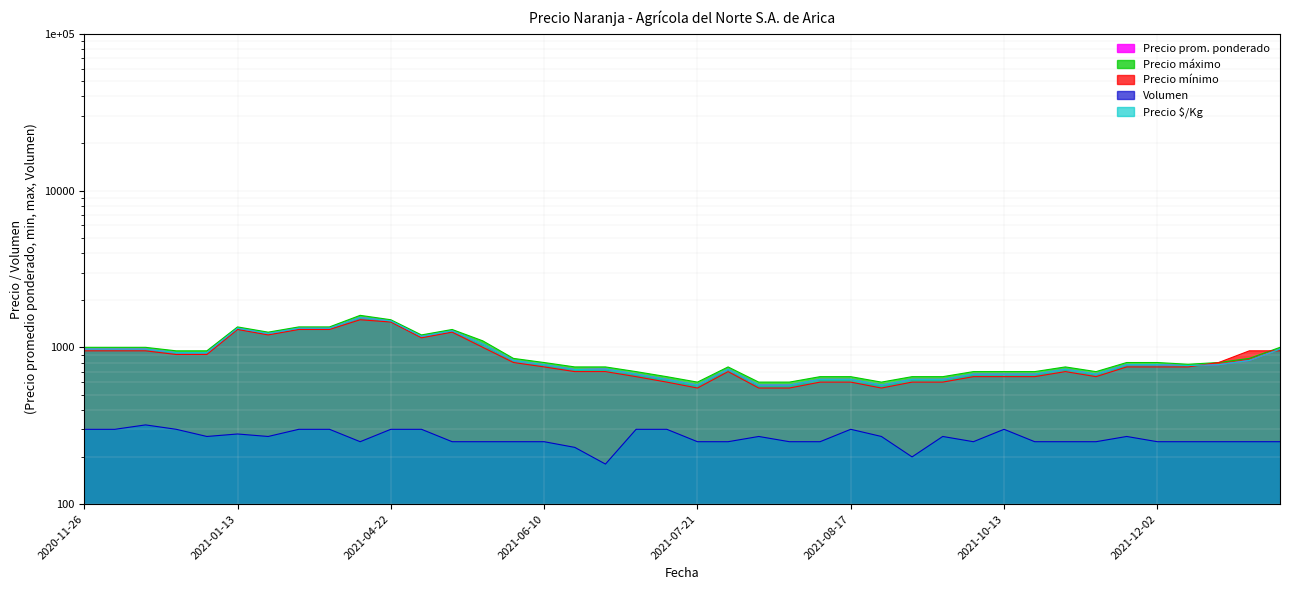

Is it true that Precio maximo equals 850 at 2022-01-13?

True